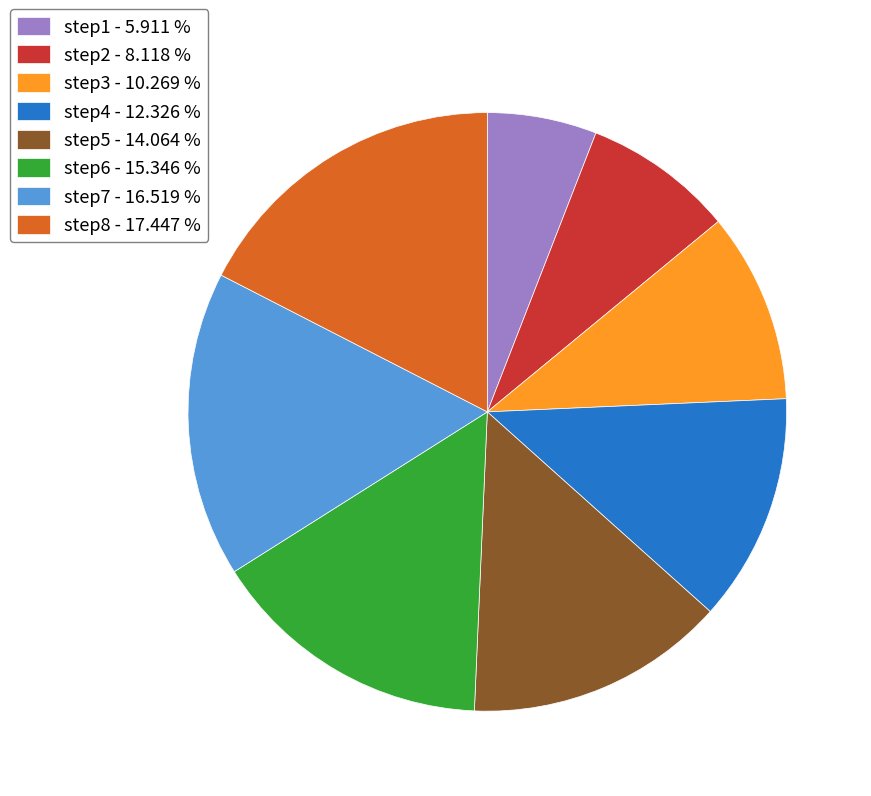

Combined, do step3 and step5 account for over 50%?

No